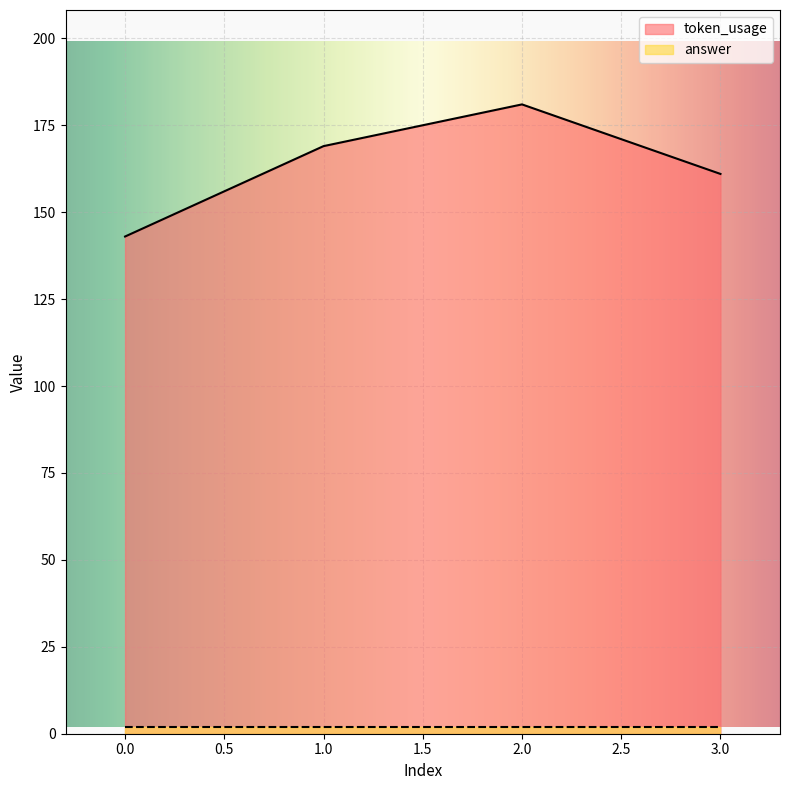

Does the chart display data point markers on the line(s)?

No